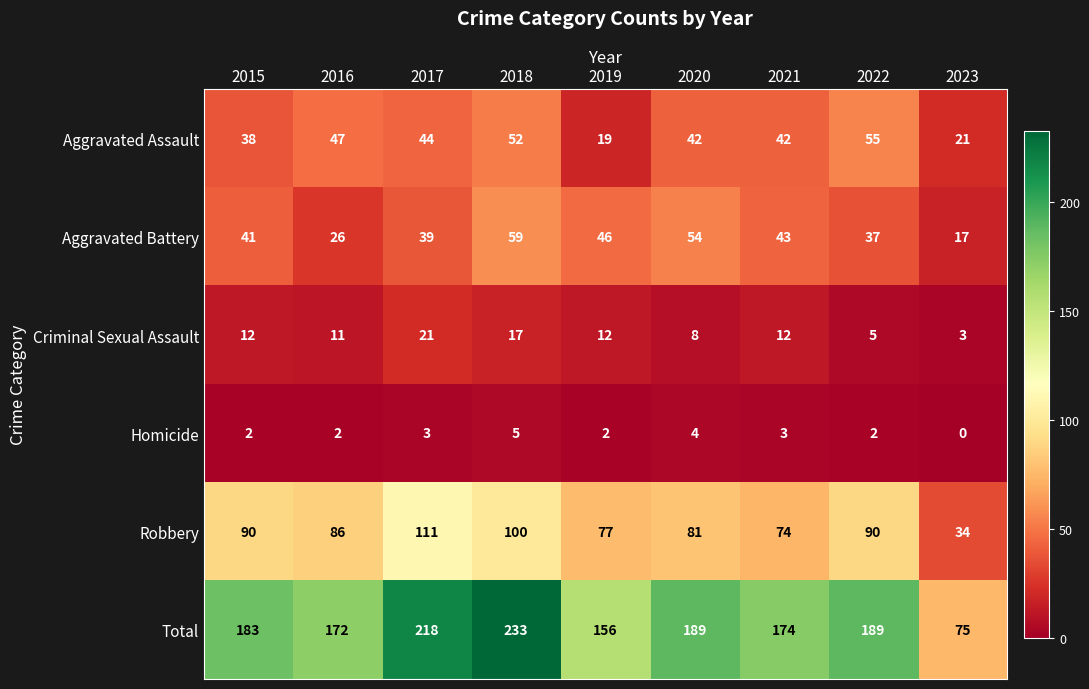

The Total series shows 384 at 2018. True or false?

False